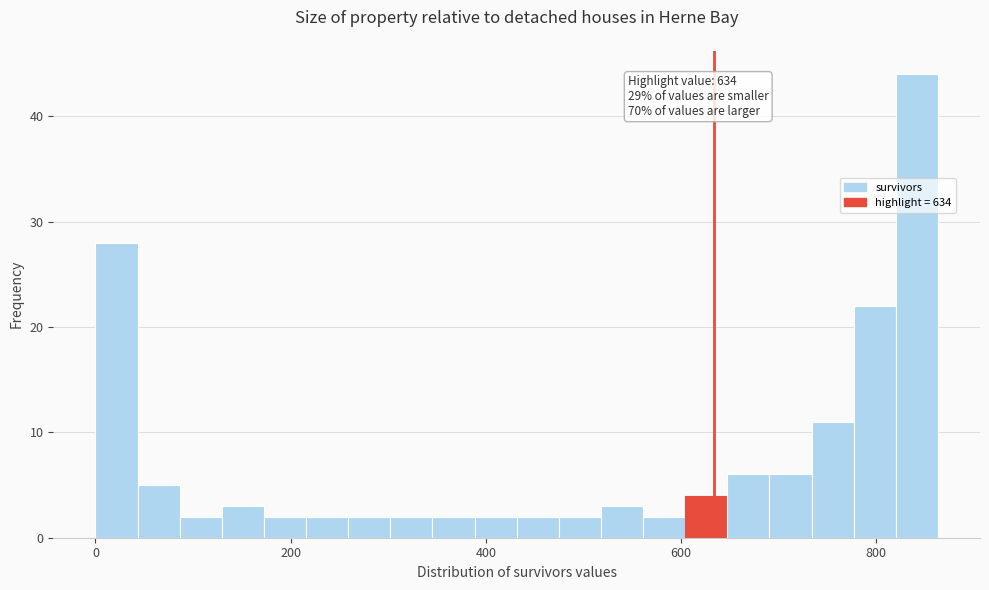

Read against the x-axis, roughly where is the centre of the tallest bar?

840